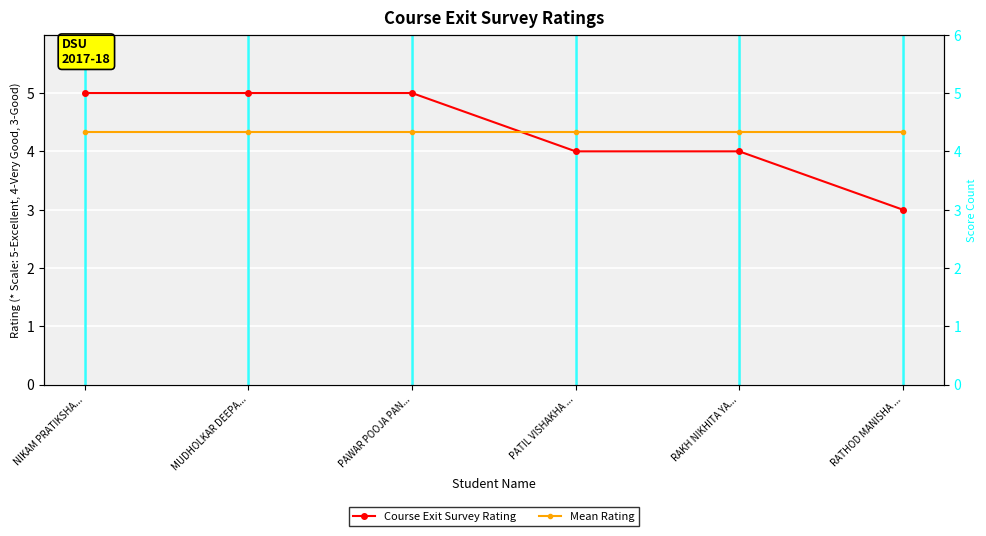

True or false: Mean Rating and Course Exit Survey Rating intersect in this chart.

True